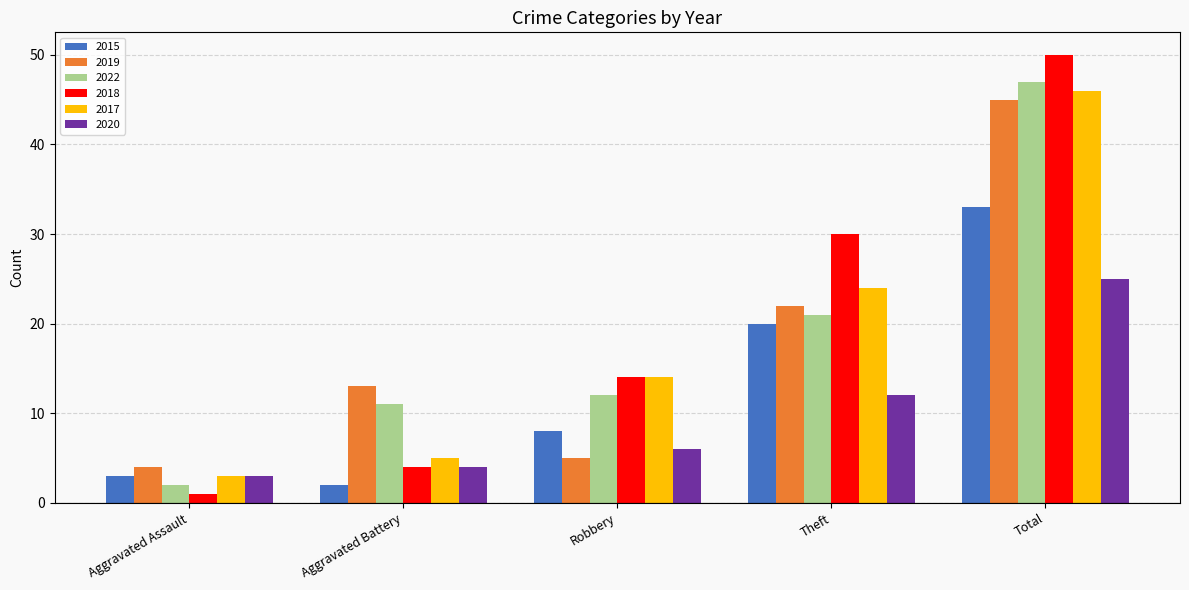

What is the total value across all series at Robbery?

59